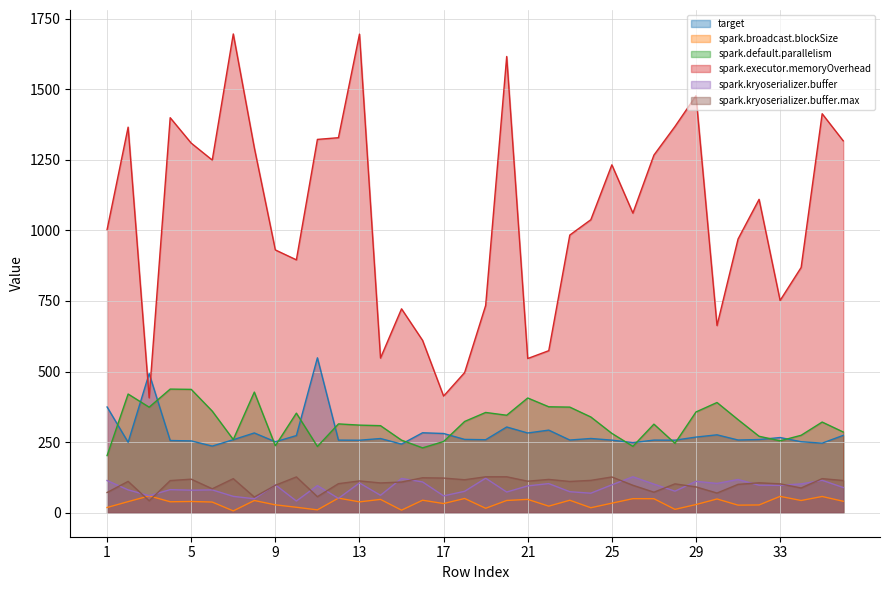

How many values in the spark.kryoserializer.buffer.max series are below 110?

18